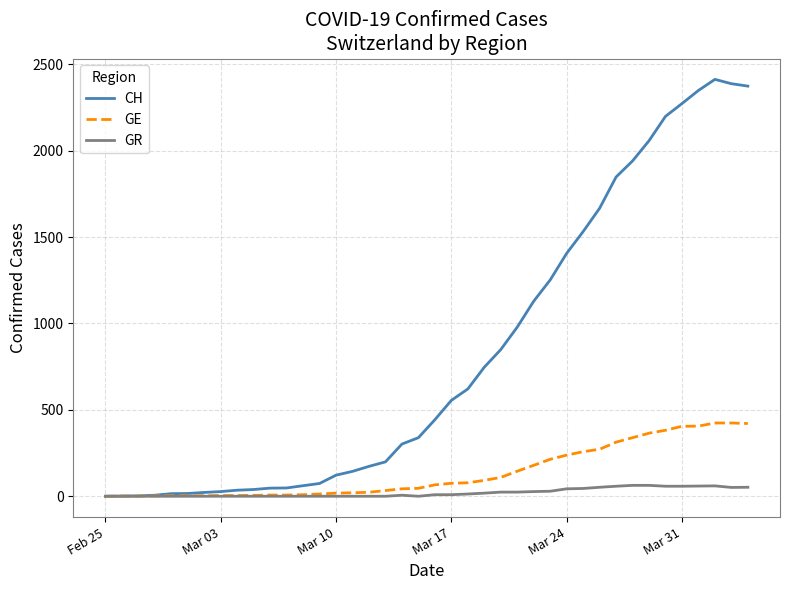

Which series has the widest spread of values?

CH